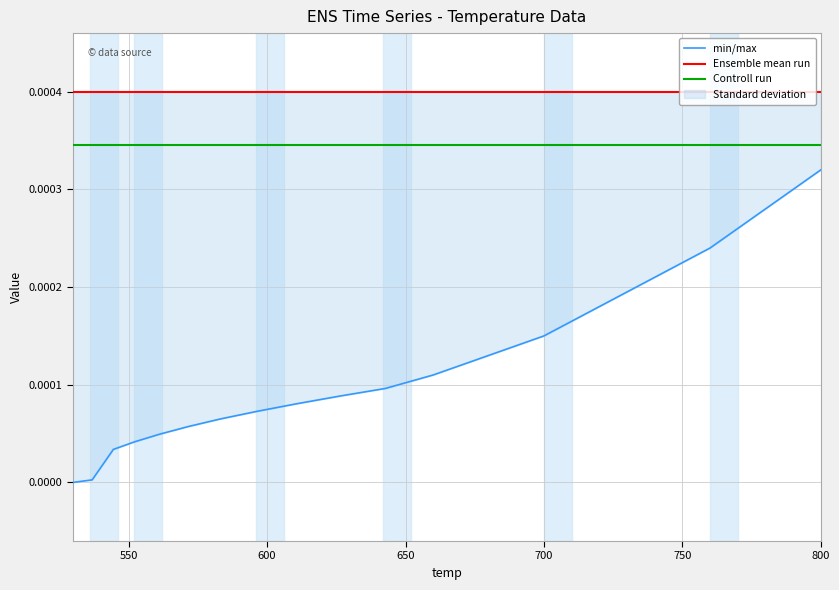

How many data points does each series have?

19